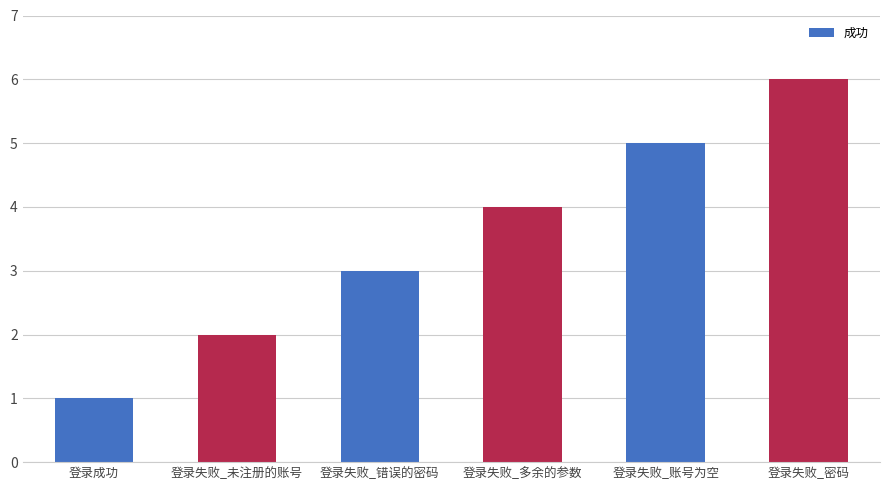

How many categories are shown in the chart?

6